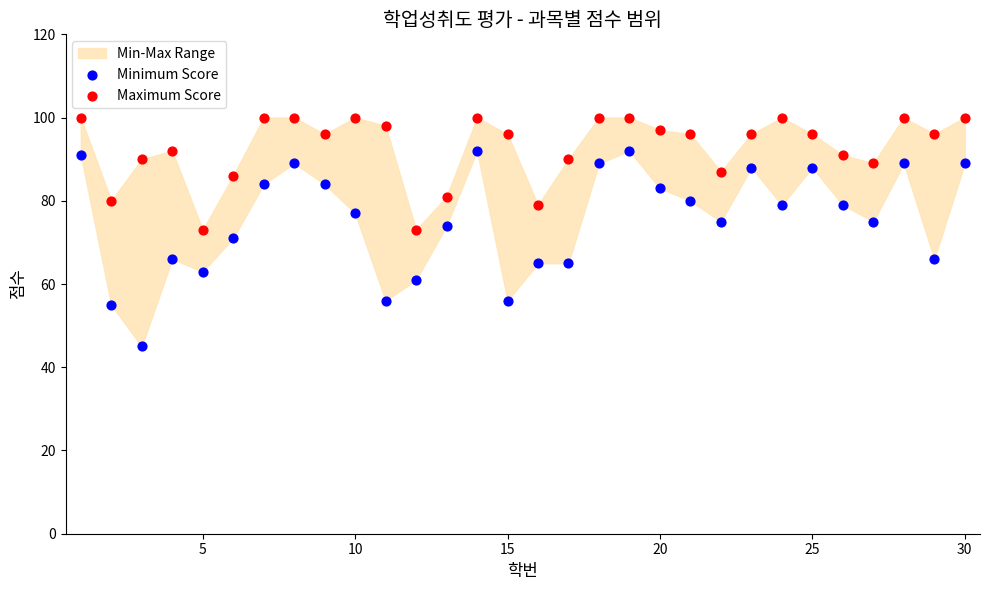

Across all data points, what is the range of Y values (max minus min)?

55